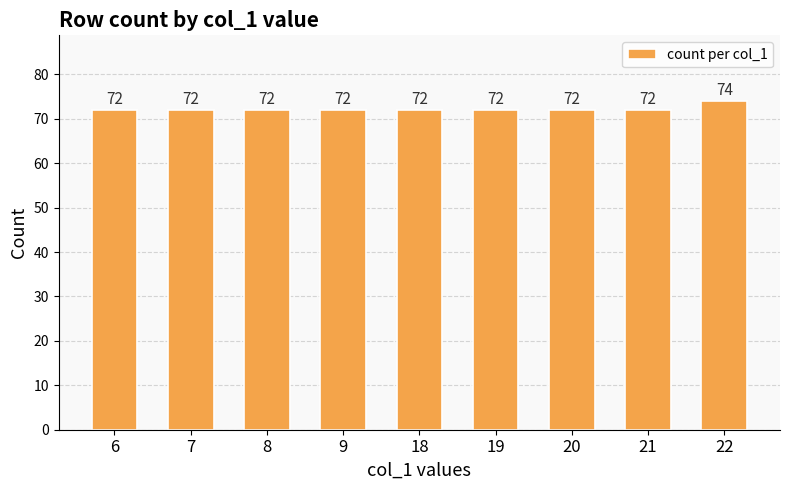

Which has a higher value, 22 or 21?

22